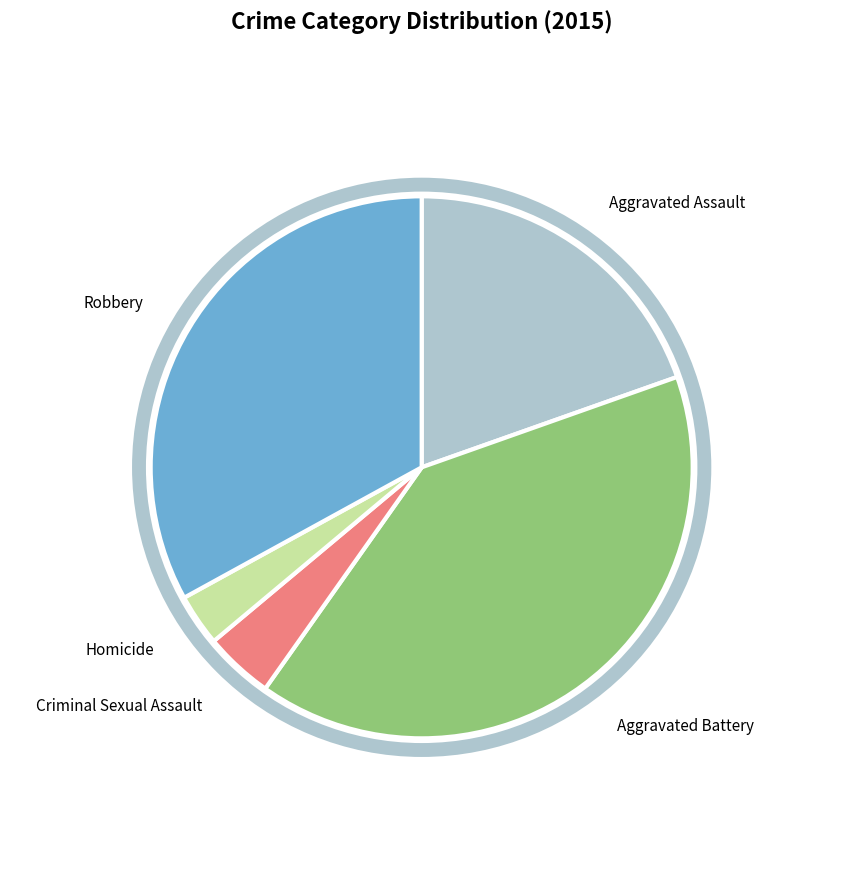

Which slice is the largest?

Aggravated Battery